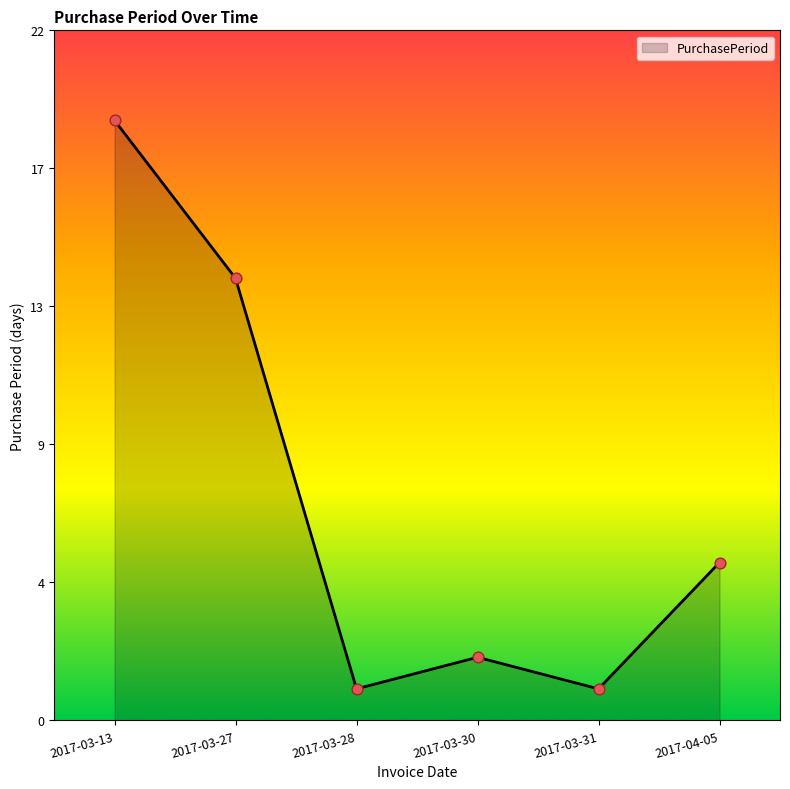

Which has a higher value, 2017-04-05 or 2017-03-30?

2017-04-05